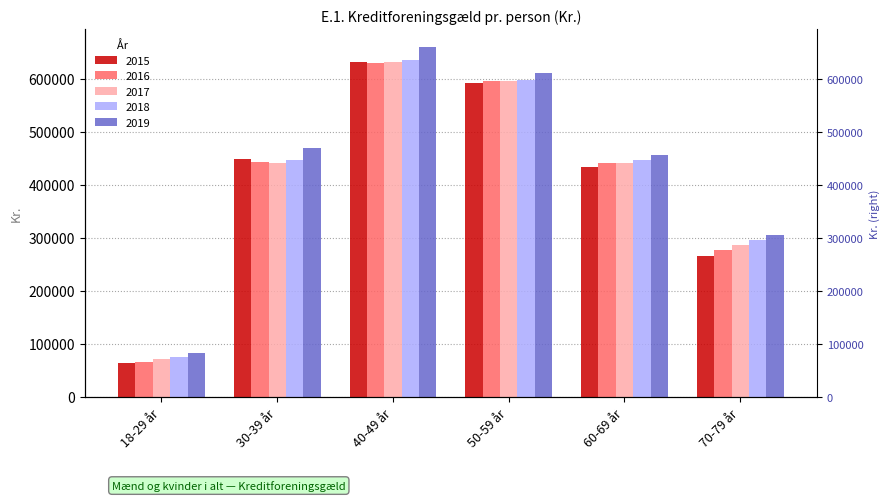

Which category has the lowest value in the 2015 series?

18-29 år